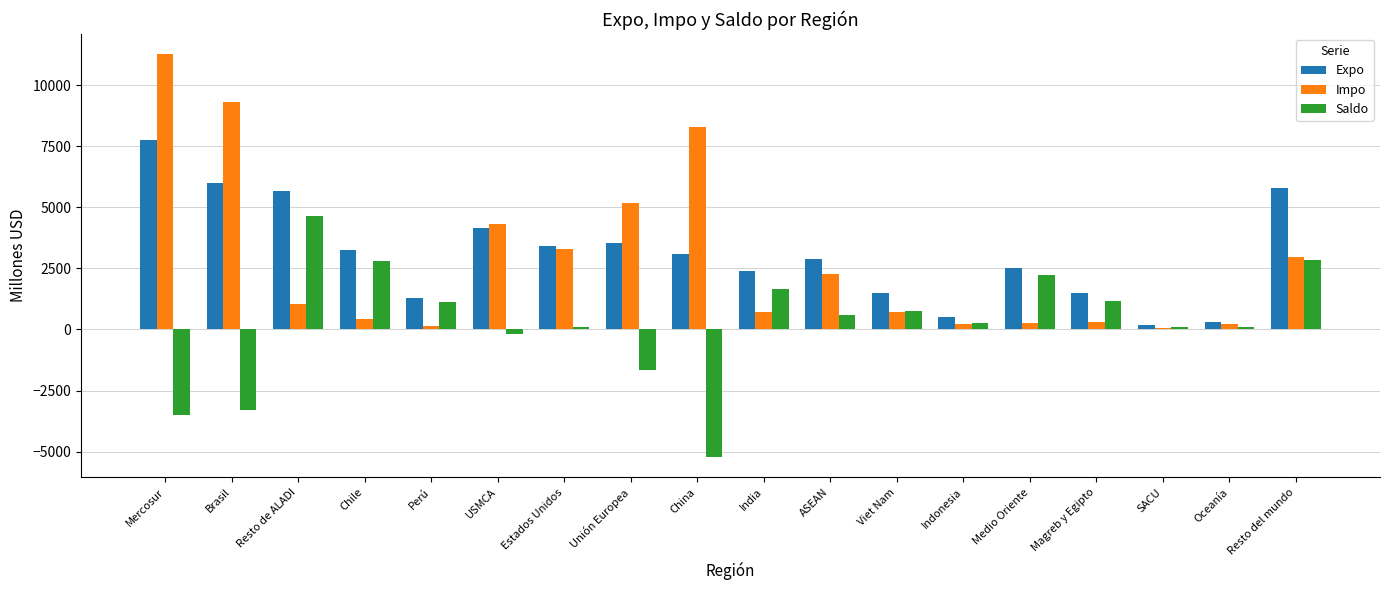

Are the bars horizontal?

No